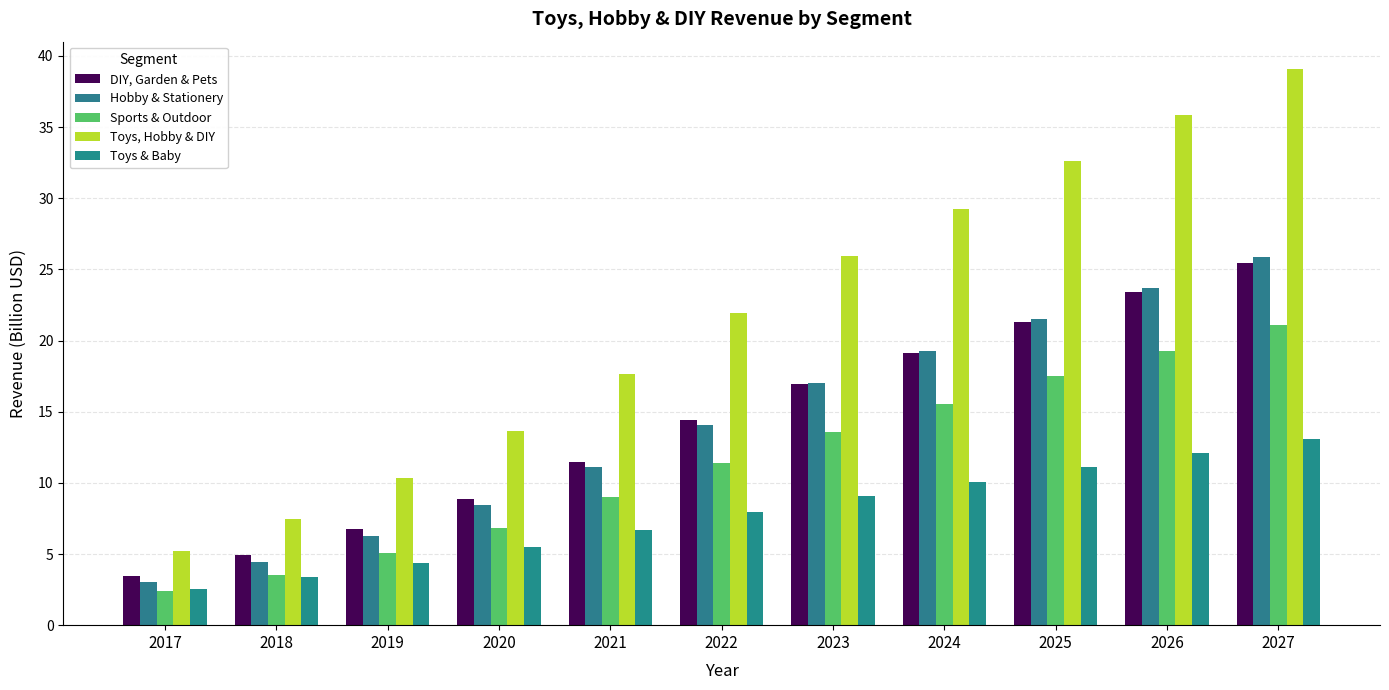

Is it true that Sports & Outdoor equals 4.0 at 2020?

False